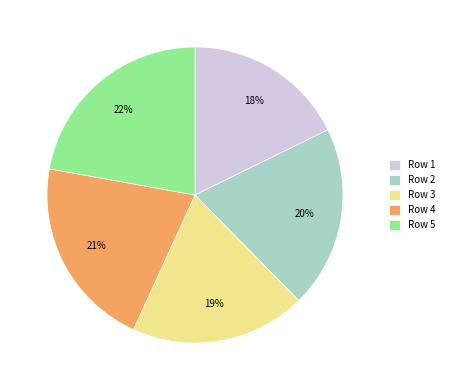

How many segments does this pie chart have?

5